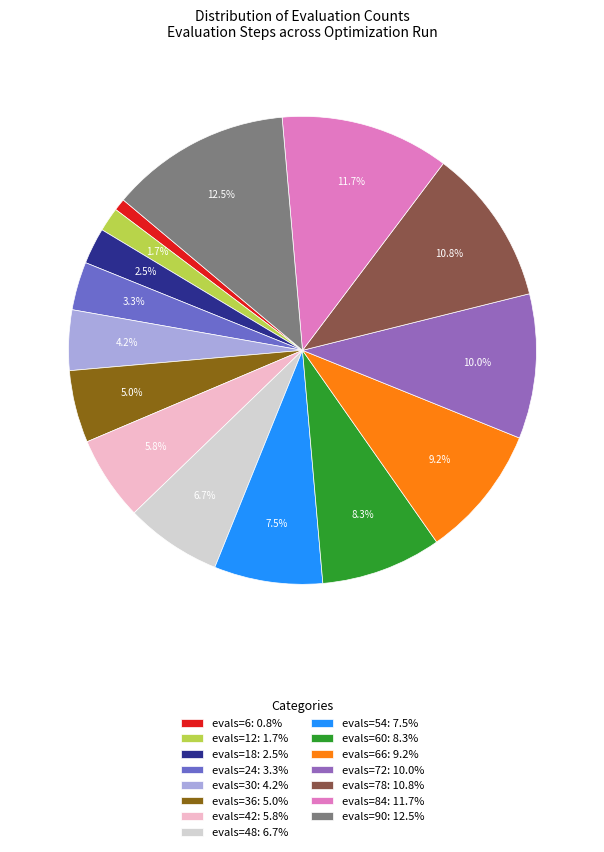

What is the ratio of the value at evals=30: 4.2% to the value at evals=18: 2.5%?

1.7